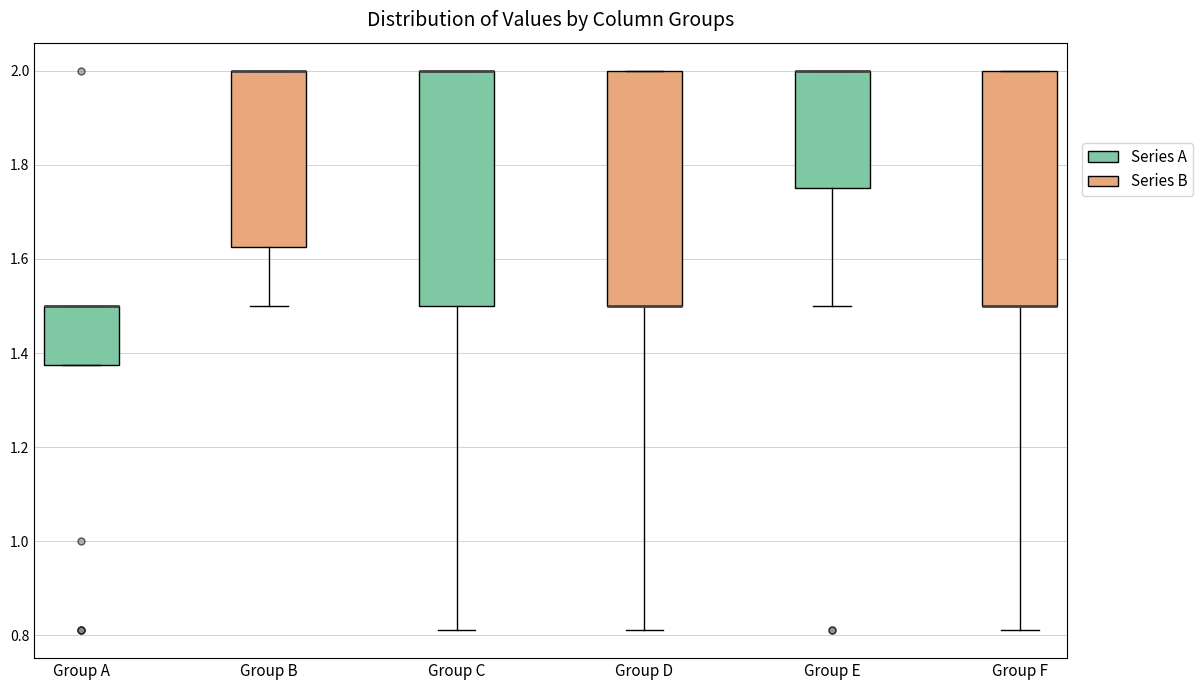

Where is the upper edge of the box for Group E on the y-axis? The values are not printed on the chart, so give them approximately, as read against the axis.

2.00